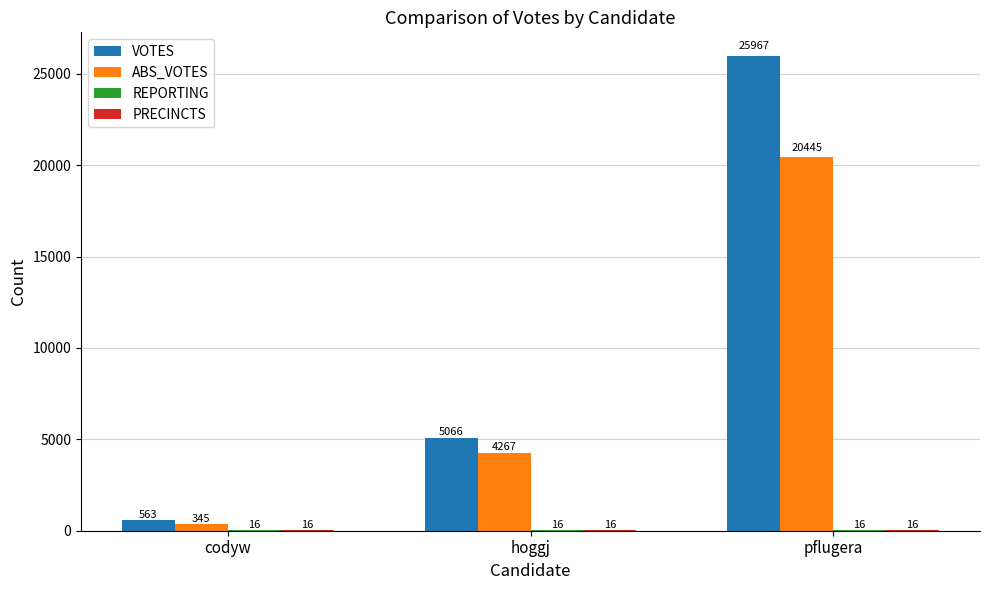

Where is VOTES nearest to the value 13265?

hoggj